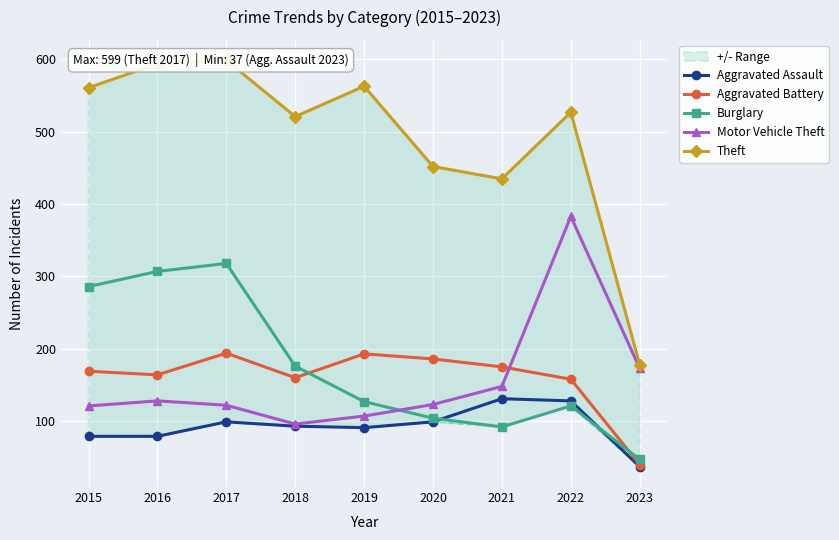

What are all the series names shown in the legend?

Aggravated Assault, Aggravated Battery, Burglary, Motor Vehicle Theft, Theft